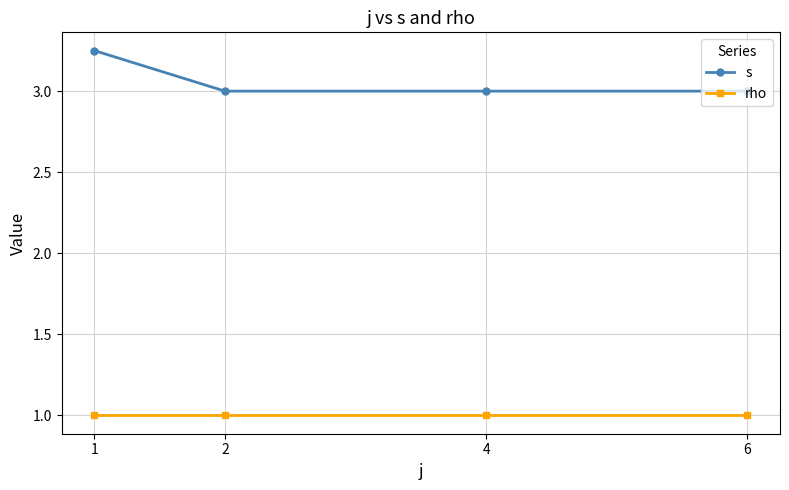

What is the difference between the highest and lowest values at 4?

2.0